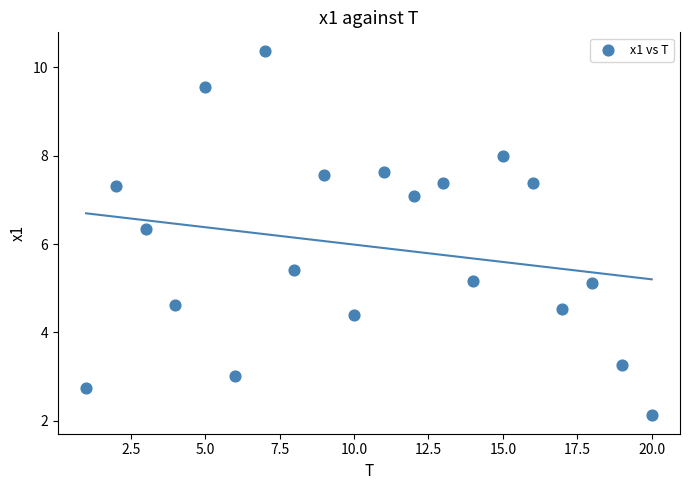

What Y value in the scatter plot is closest to 6?

6.3